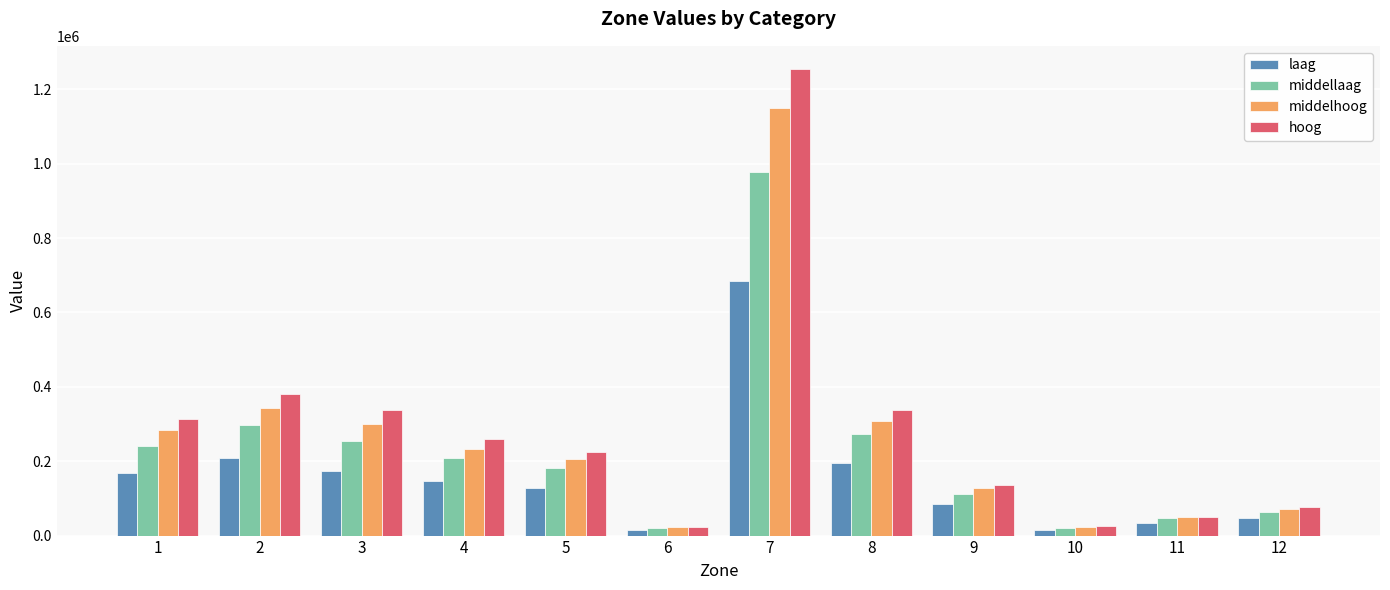

What is the total value across all series at 12?

257908.4